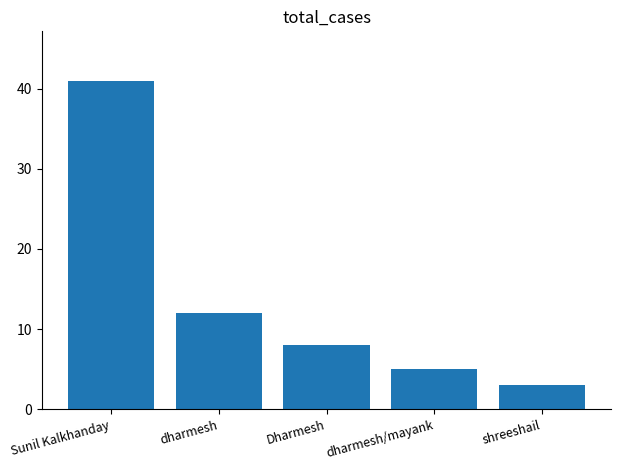

Which label corresponds to the largest value in the chart?

Sunil Kalkhanday